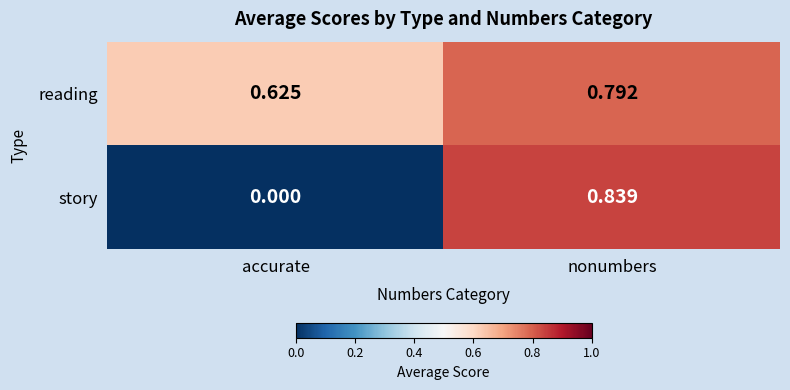

Which label corresponds to the smallest value in the chart?

accurate